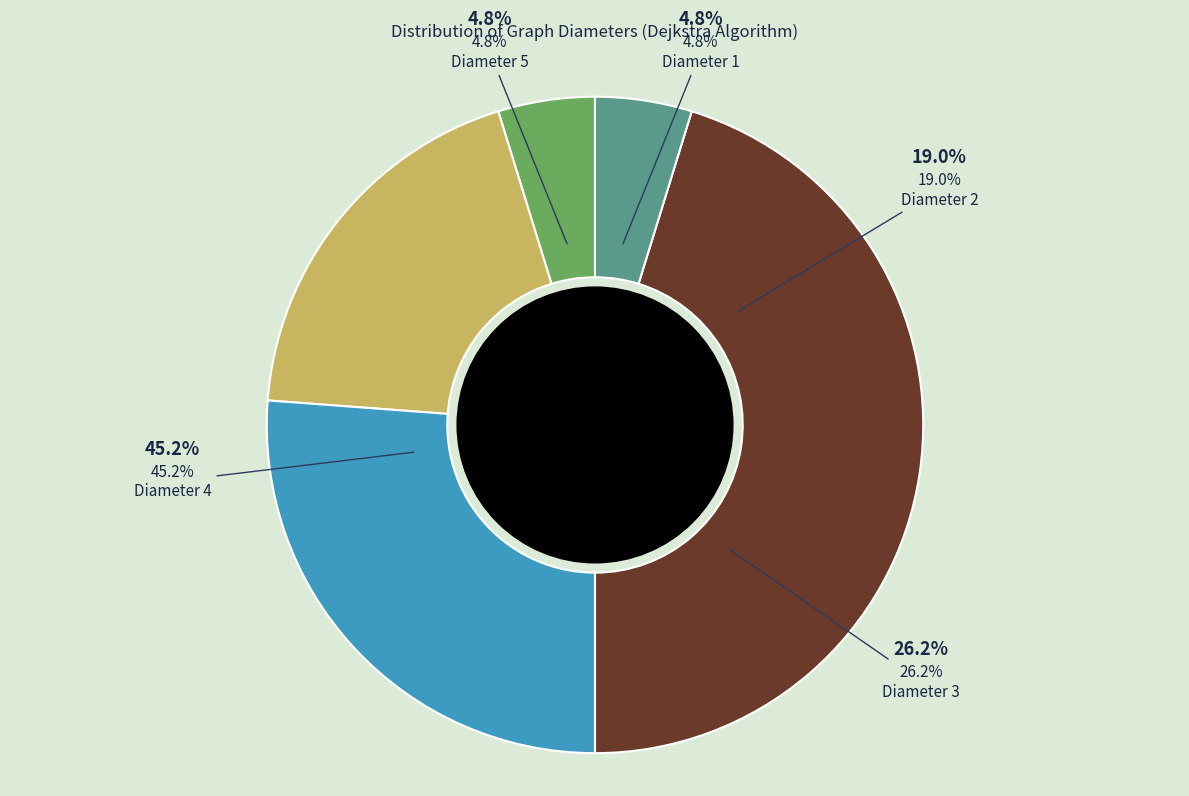

Combined, do Diameter 6 and Diameter 1 account for over 50%?

No